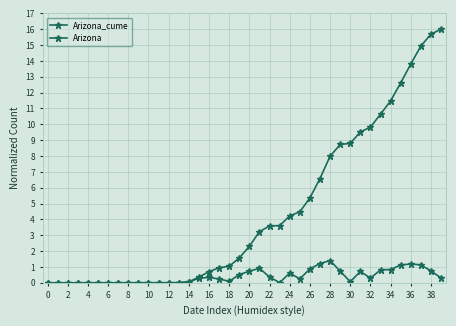

Is this an area chart (filled region under the line)?

No